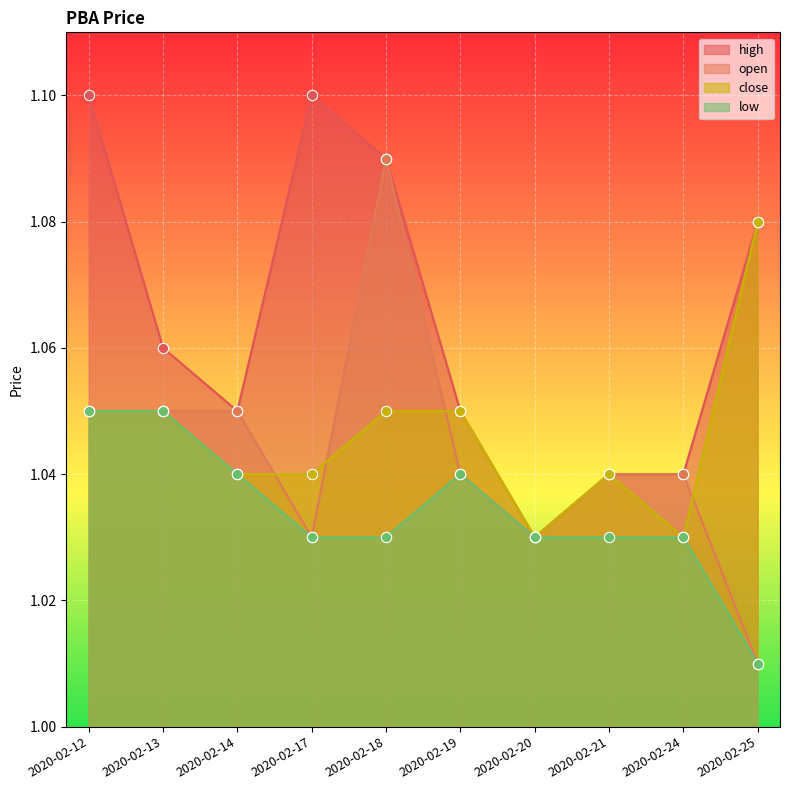

At which category is the sum across all series the highest?

2020-02-18